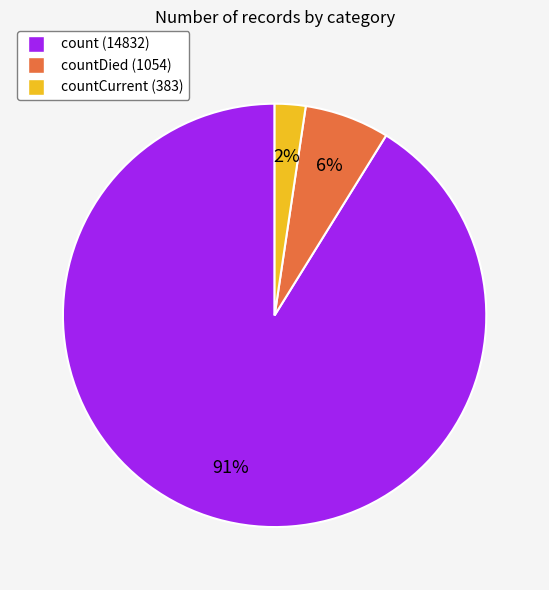

To the nearest percent, what is the average slice percentage?

33%